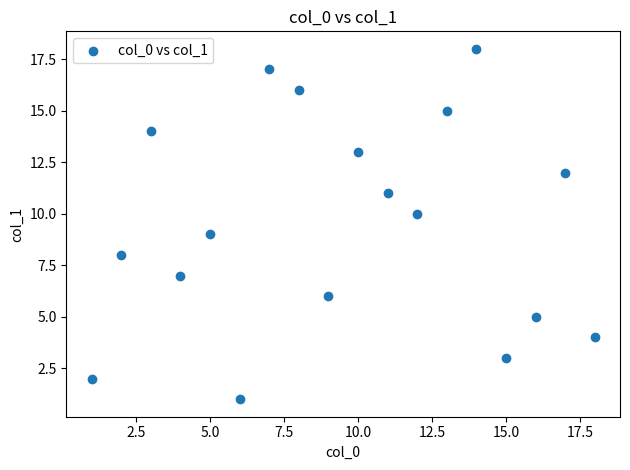

What is the range of X values (max minus min)?

17